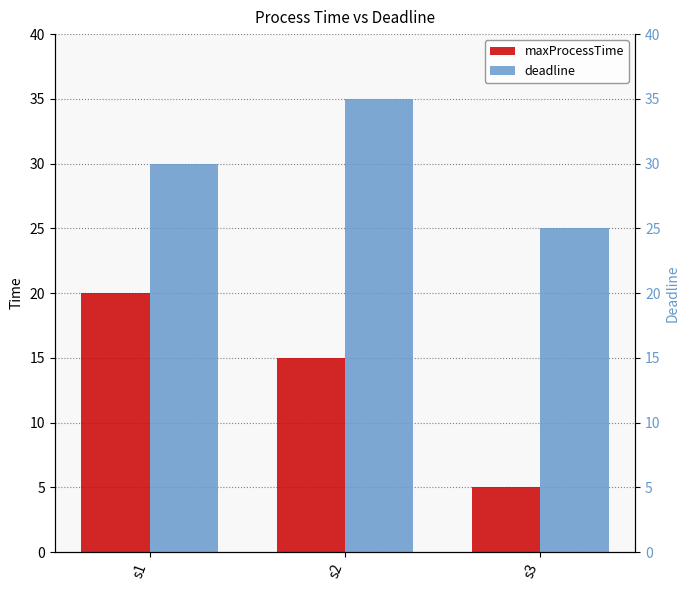

What is the difference between the maxProcessTime values at s3 and s2?

10